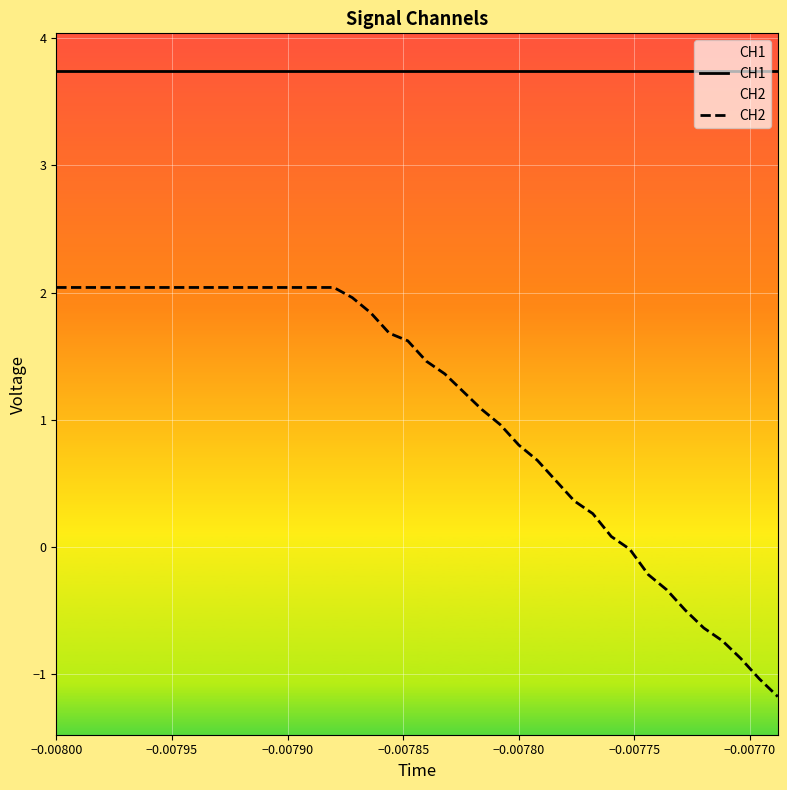

What is the sum of all CH2 values?

43.0